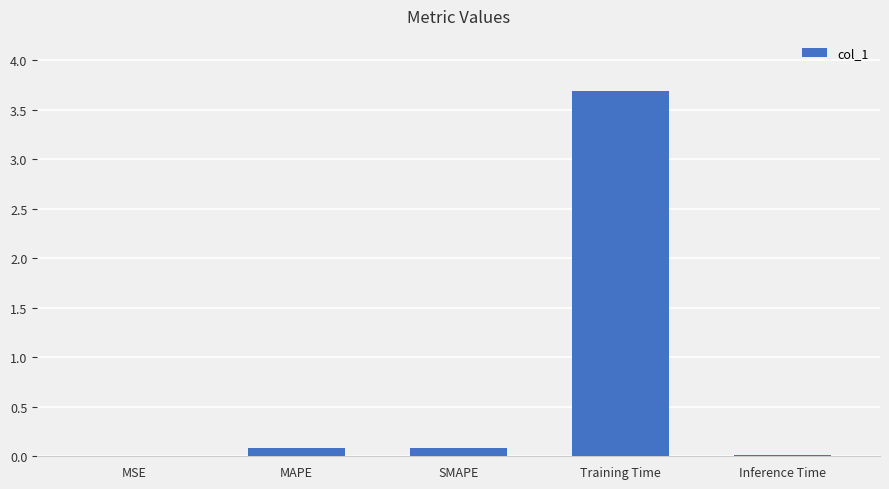

How many series are shown in this chart?

1